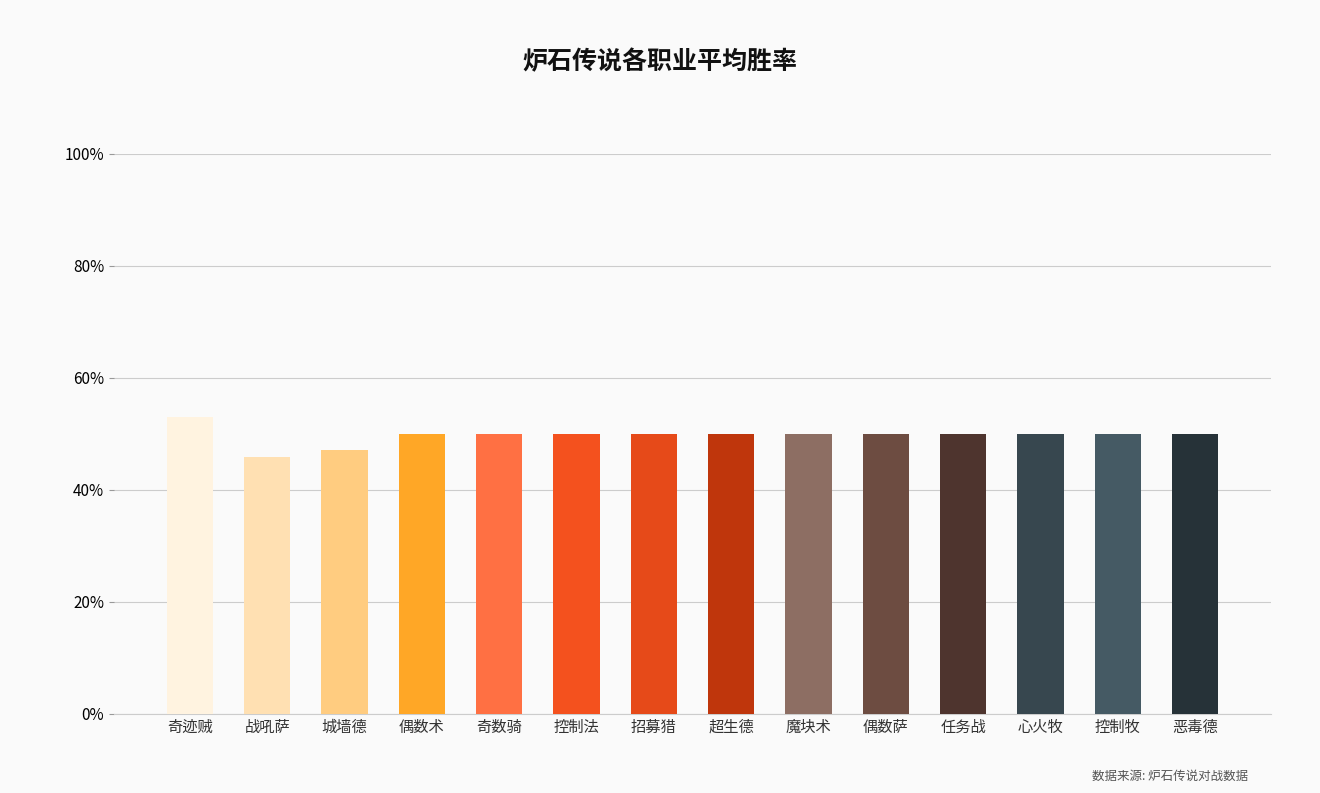

Approximately how many times larger is the value at 奇迹贼 compared to 战吼萨?

1.2